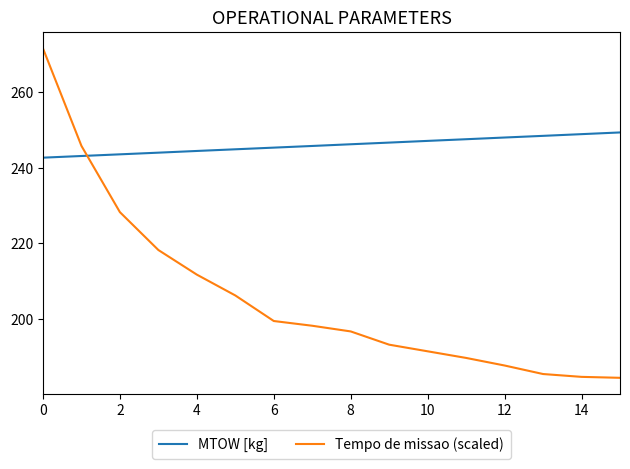

Which series has the largest total across all categories?

MTOW [kg]